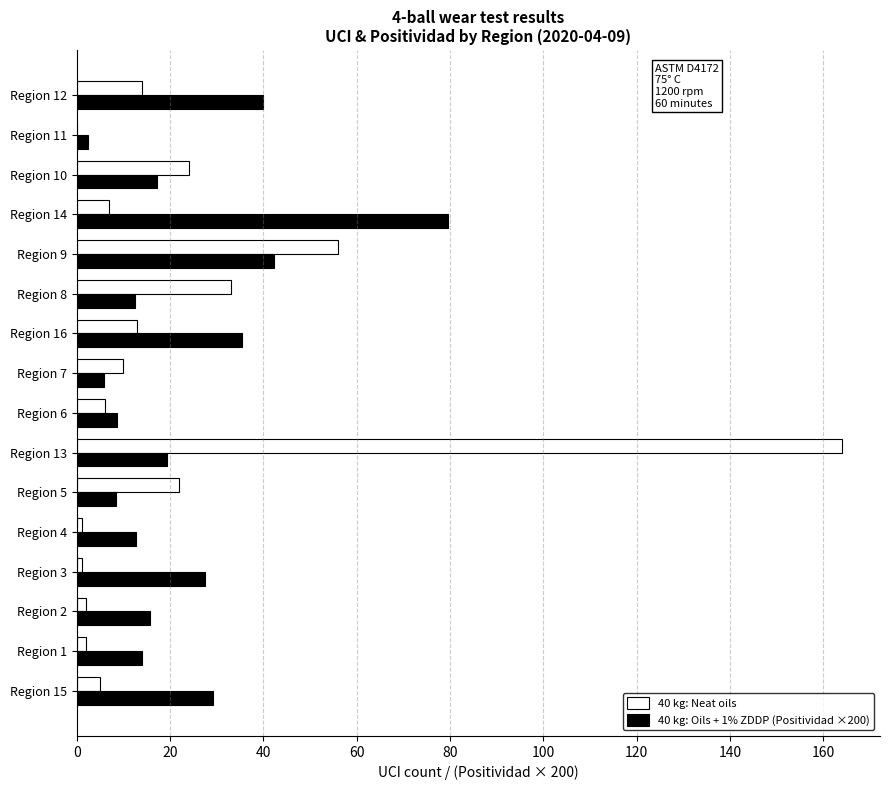

What is the maximum value shown in the chart?

164.0